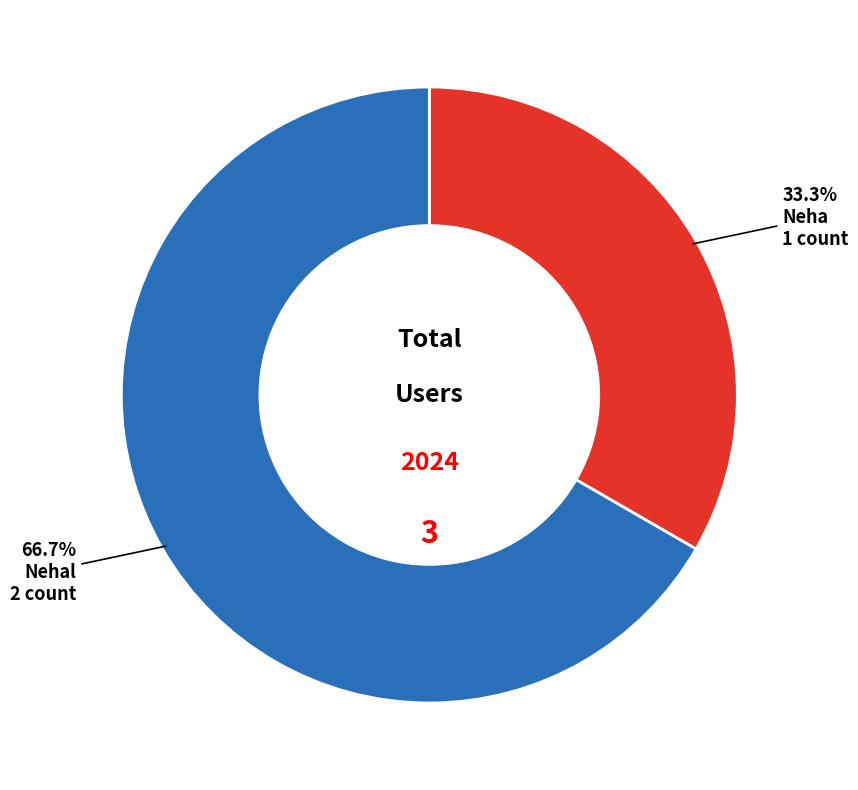

Which has a higher value, Neha or Nehal?

Nehal